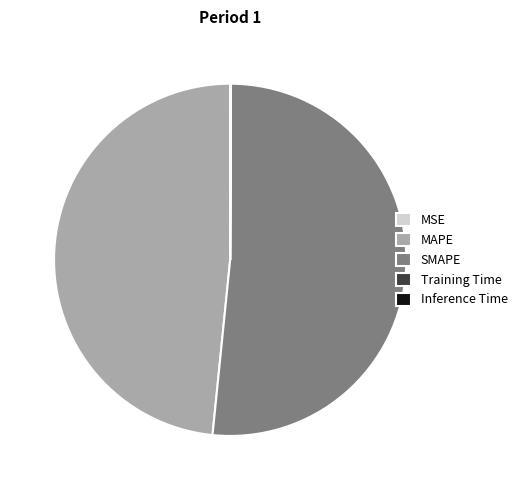

Which slice represents more than half of the pie?

SMAPE